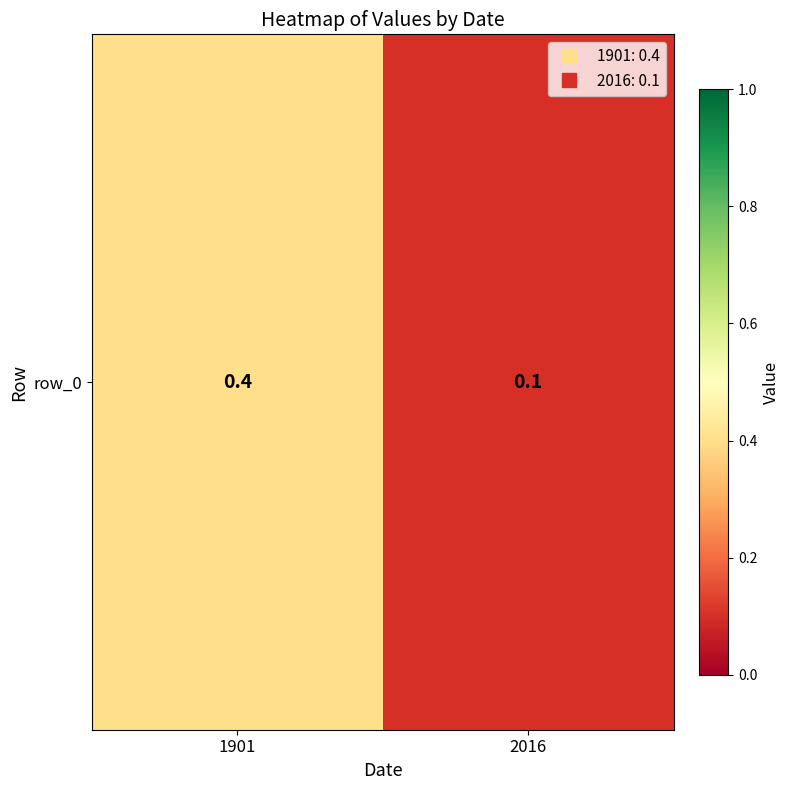

The chart shows a value of 0.1 at 2016. True or false?

True